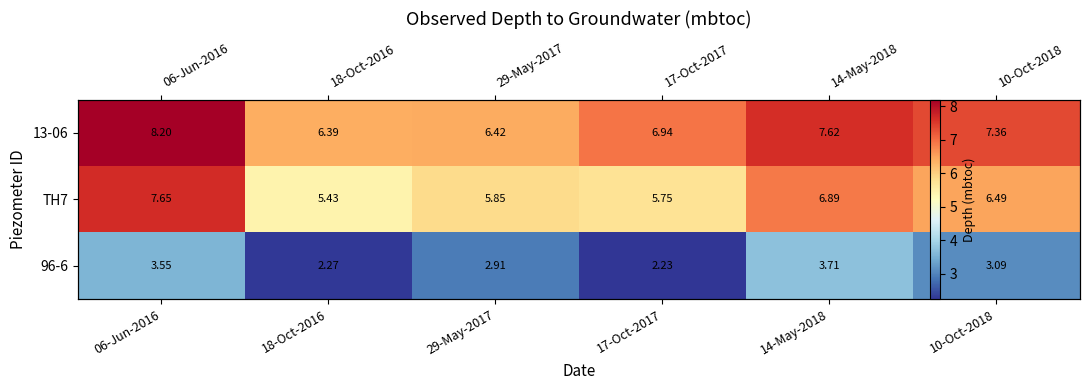

Which category has the highest value in the TH7 series?

06-Jun-2016